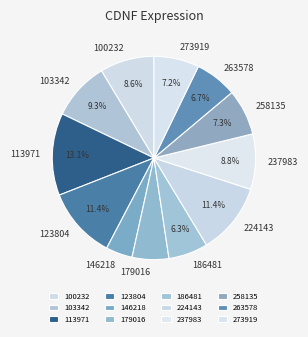

To the nearest percent, what is the average slice percentage?

8%